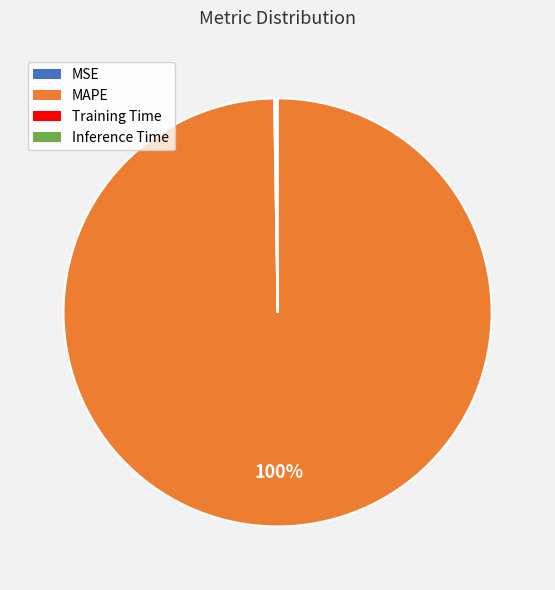

To the nearest percent, what is the difference between the largest and smallest slice percentages?

100%